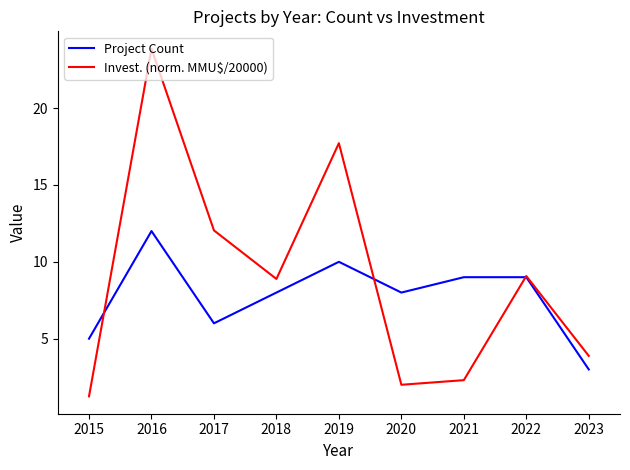

Between which two adjacent categories do Project Count and Invest. (norm. MMU$/20000) first intersect?

2015 and 2016